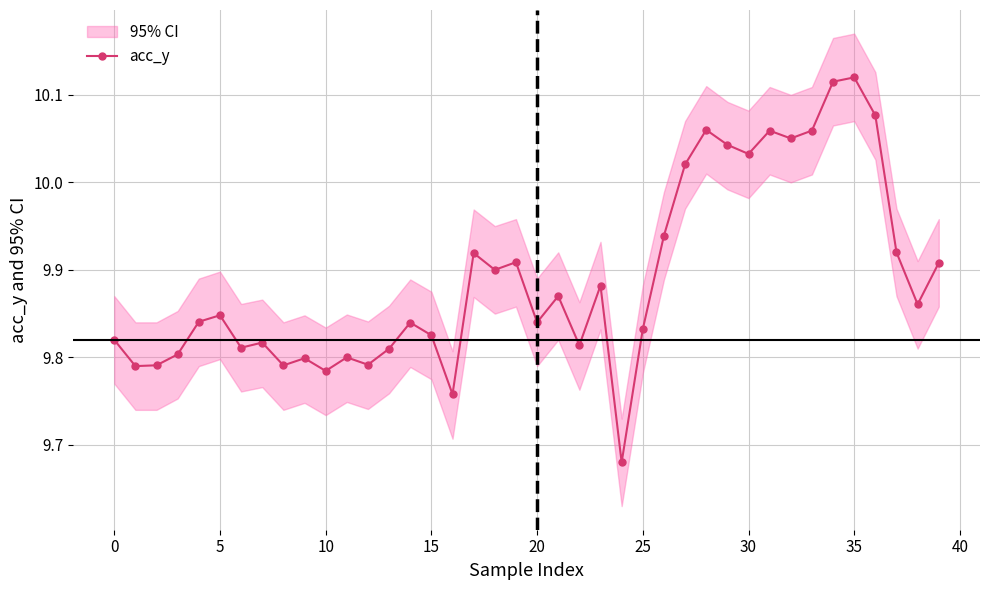

True or false: acc_y has a value of 17.6 at 10.

False